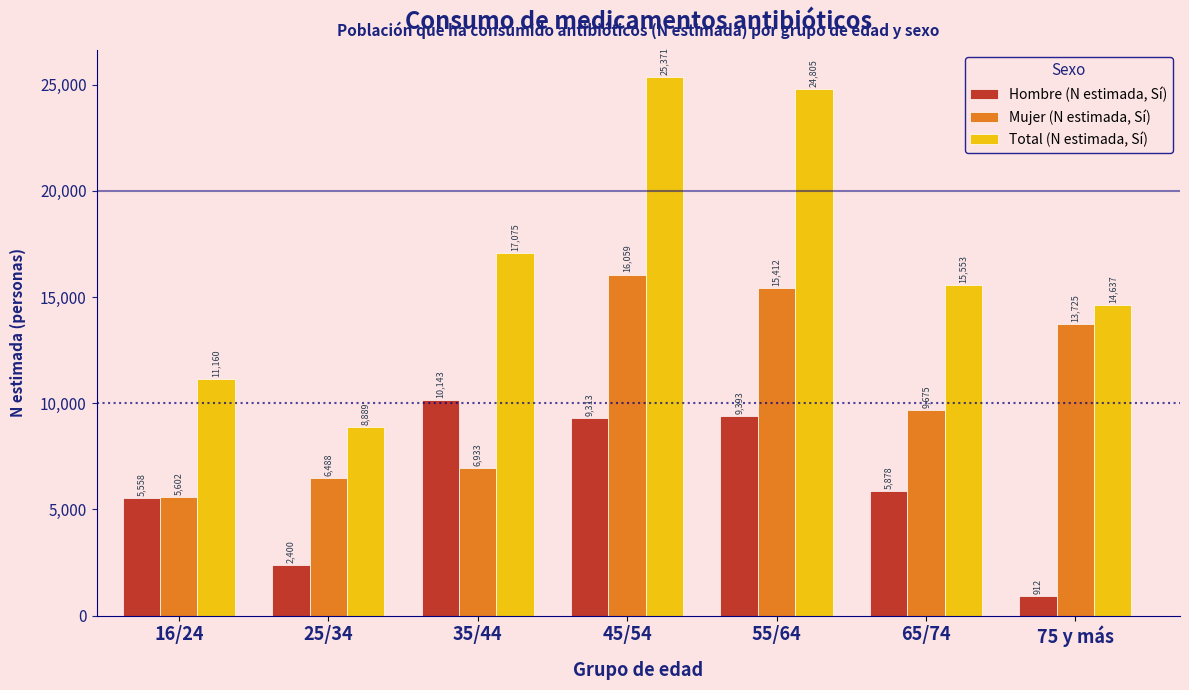

Reading left to right, extract all data points from this chart.

Hombre (N estimada, Sí): 5558	2400	10143	9313	9393	5878	912
Mujer (N estimada, Sí): 5602	6488	6933	16059	15412	9675	13725
Total (N estimada, Sí): 11160	8889	17075	25371	24805	15553	14637